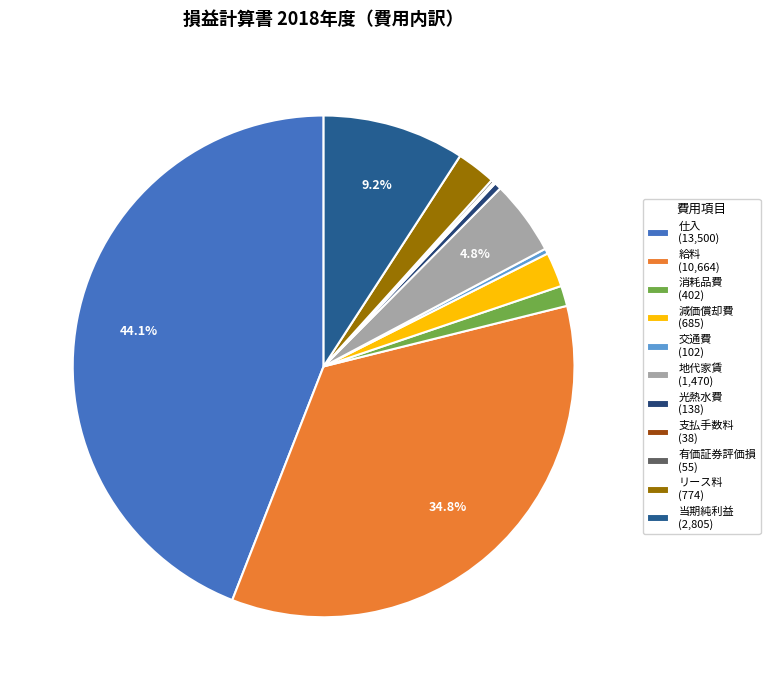

Which has a higher value, 仕入 or 当期純利益?

仕入